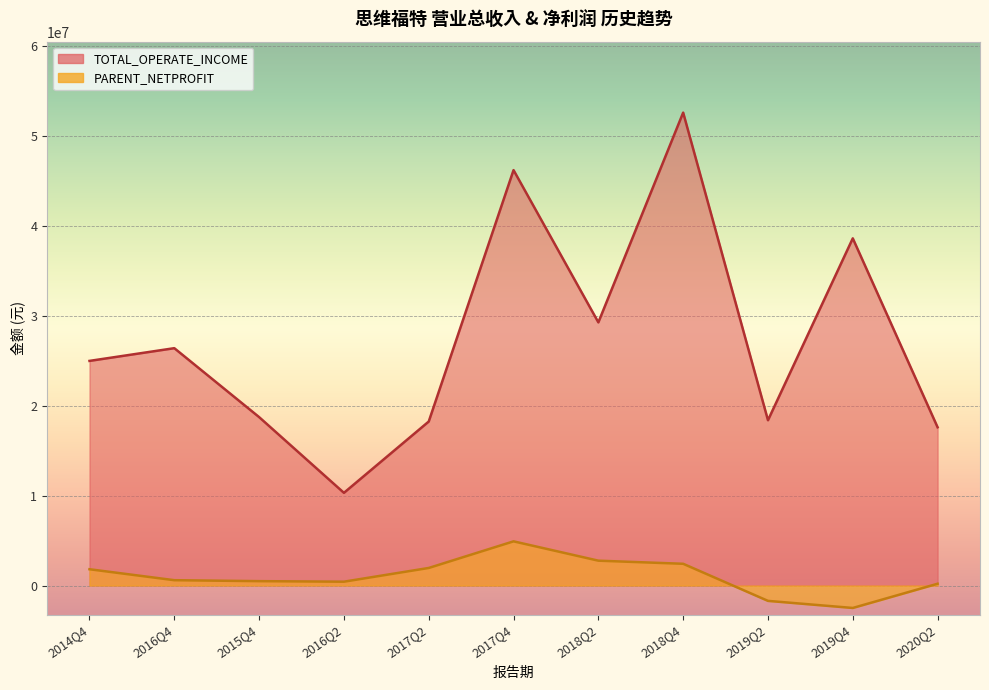

Which series has the largest total across all categories?

TOTAL_OPERATE_INCOME